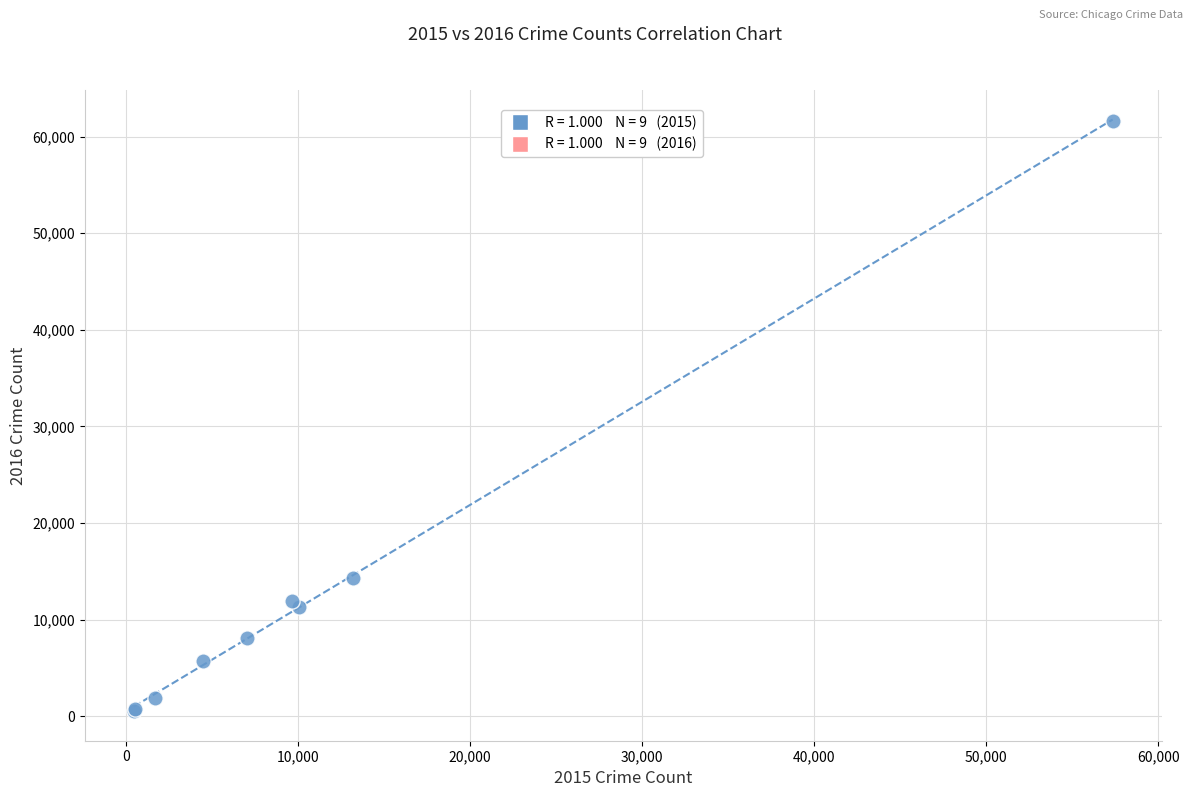

What Y value in the scatter plot is closest to 31068?

14289